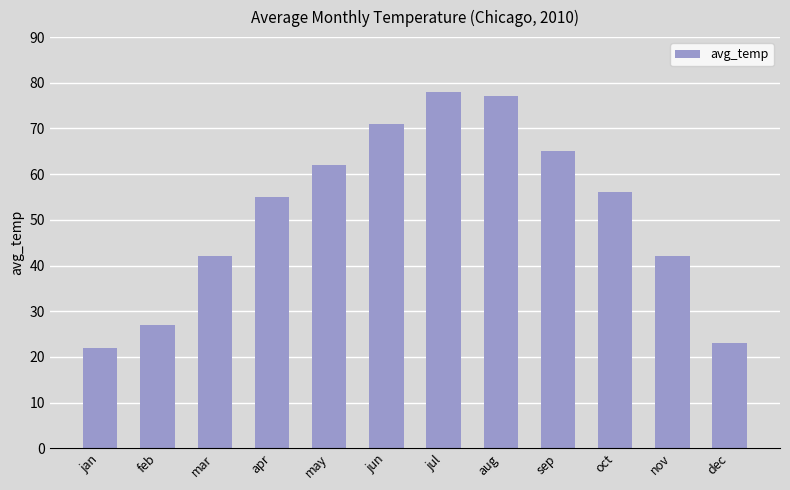

What is the sum of the values at may and jul?

140